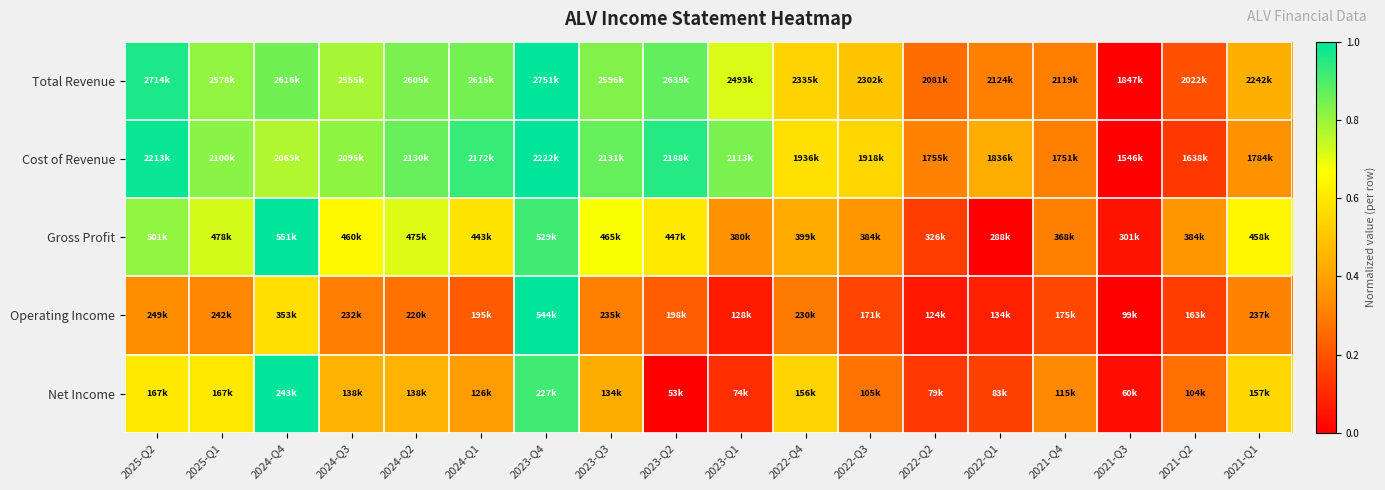

Reading left to right, extract all data points from this chart.

Total Revenue: 2025-Q2=1.0	2025-Q1=0.8	2024-Q4=0.9	2024-Q3=0.8	2024-Q2=0.8	2024-Q1=0.8	2023-Q4=1.0	2023-Q3=0.8	2023-Q2=0.9	2023-Q1=0.7	2022-Q4=0.5	2022-Q3=0.5	2022-Q2=0.3	2022-Q1=0.3	2021-Q4=0.3	2021-Q3=0.0	2021-Q2=0.2	2021-Q1=0.4
Cost of Revenue: 2025-Q2=1.0	2025-Q1=0.8	2024-Q4=0.8	2024-Q3=0.8	2024-Q2=0.9	2024-Q1=0.9	2023-Q4=1.0	2023-Q3=0.9	2023-Q2=0.9	2023-Q1=0.8	2022-Q4=0.6	2022-Q3=0.6	2022-Q2=0.3	2022-Q1=0.4	2021-Q4=0.3	2021-Q3=0.0	2021-Q2=0.1	2021-Q1=0.4
Gross Profit: 2025-Q2=0.8	2025-Q1=0.7	2024-Q4=1.0	2024-Q3=0.7	2024-Q2=0.7	2024-Q1=0.6	2023-Q4=0.9	2023-Q3=0.7	2023-Q2=0.6	2023-Q1=0.3	2022-Q4=0.4	2022-Q3=0.4	2022-Q2=0.1	2022-Q1=0.0	2021-Q4=0.3	2021-Q3=0.0	2021-Q2=0.4	2021-Q1=0.6
Operating Income: 2025-Q2=0.3	2025-Q1=0.3	2024-Q4=0.6	2024-Q3=0.3	2024-Q2=0.3	2024-Q1=0.2	2023-Q4=1.0	2023-Q3=0.3	2023-Q2=0.2	2023-Q1=0.1	2022-Q4=0.3	2022-Q3=0.2	2022-Q2=0.1	2022-Q1=0.1	2021-Q4=0.2	2021-Q3=0.0	2021-Q2=0.1	2021-Q1=0.3
Net Income: 2025-Q2=0.6	2025-Q1=0.6	2024-Q4=1.0	2024-Q3=0.4	2024-Q2=0.4	2024-Q1=0.4	2023-Q4=0.9	2023-Q3=0.4	2023-Q2=0.0	2023-Q1=0.1	2022-Q4=0.5	2022-Q3=0.3	2022-Q2=0.1	2022-Q1=0.2	2021-Q4=0.3	2021-Q3=0.0	2021-Q2=0.3	2021-Q1=0.5